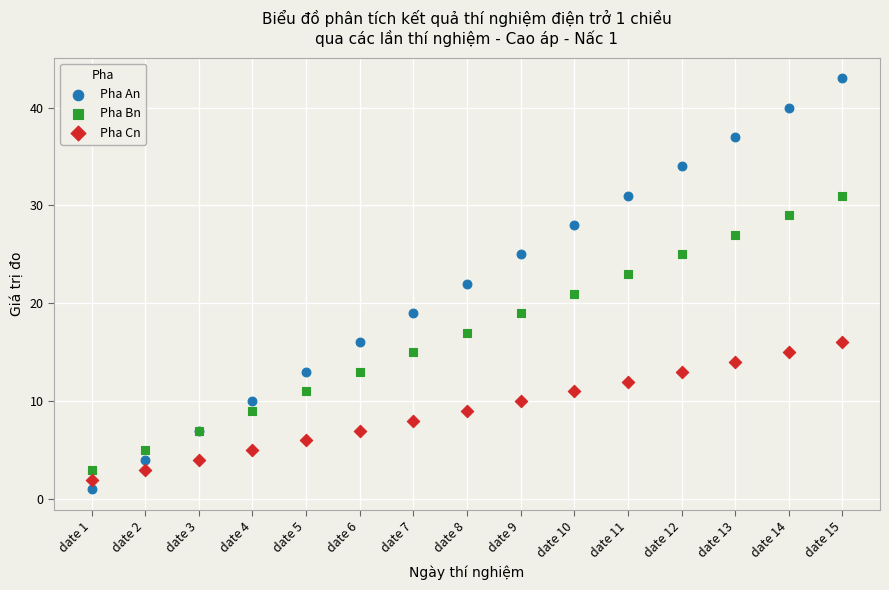

Which series has the widest spread of Y values?

Pha An